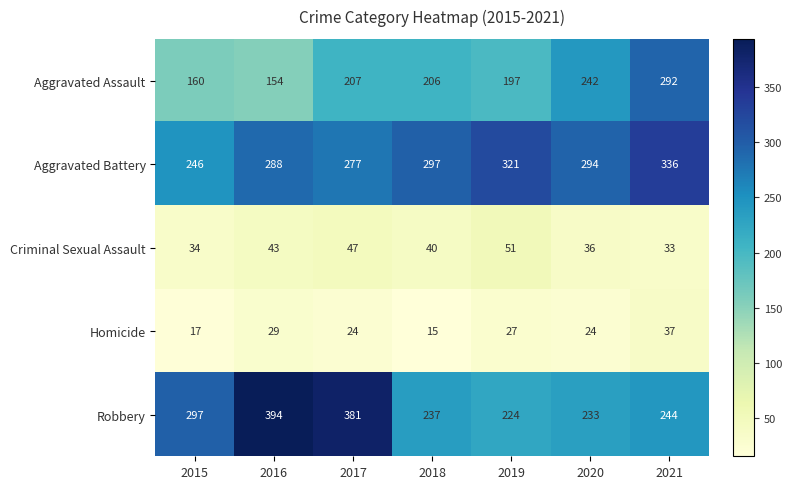

At which label is Robbery closest to 309?

2015